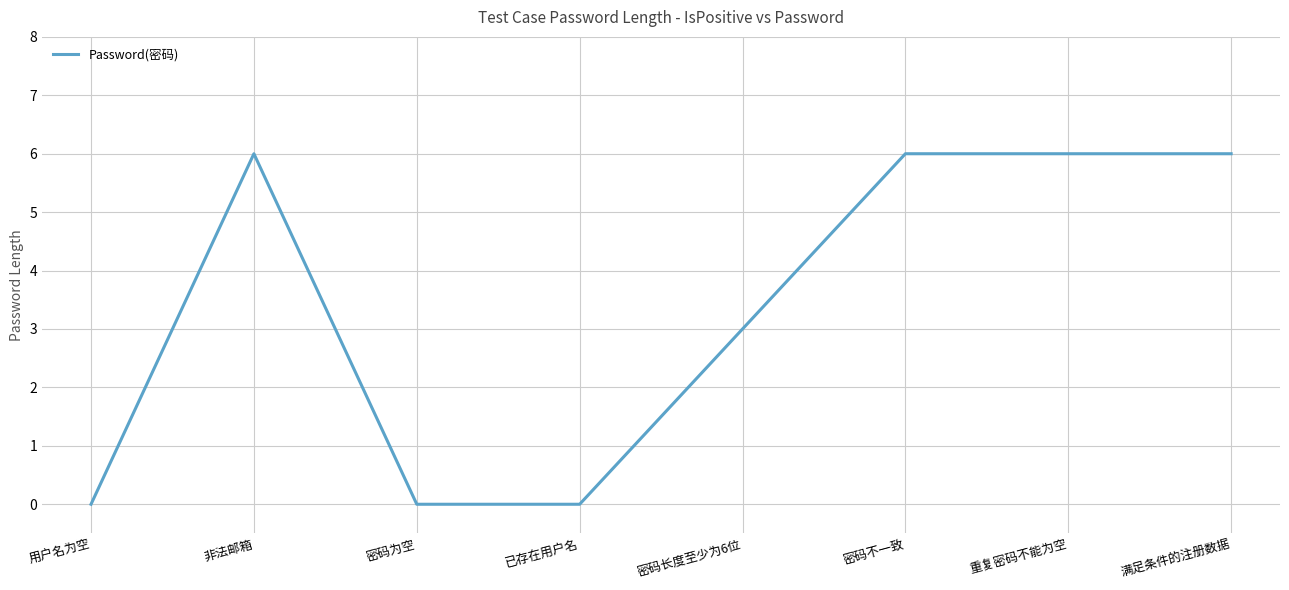

What value does the data have at 满足条件的注册数据?

6